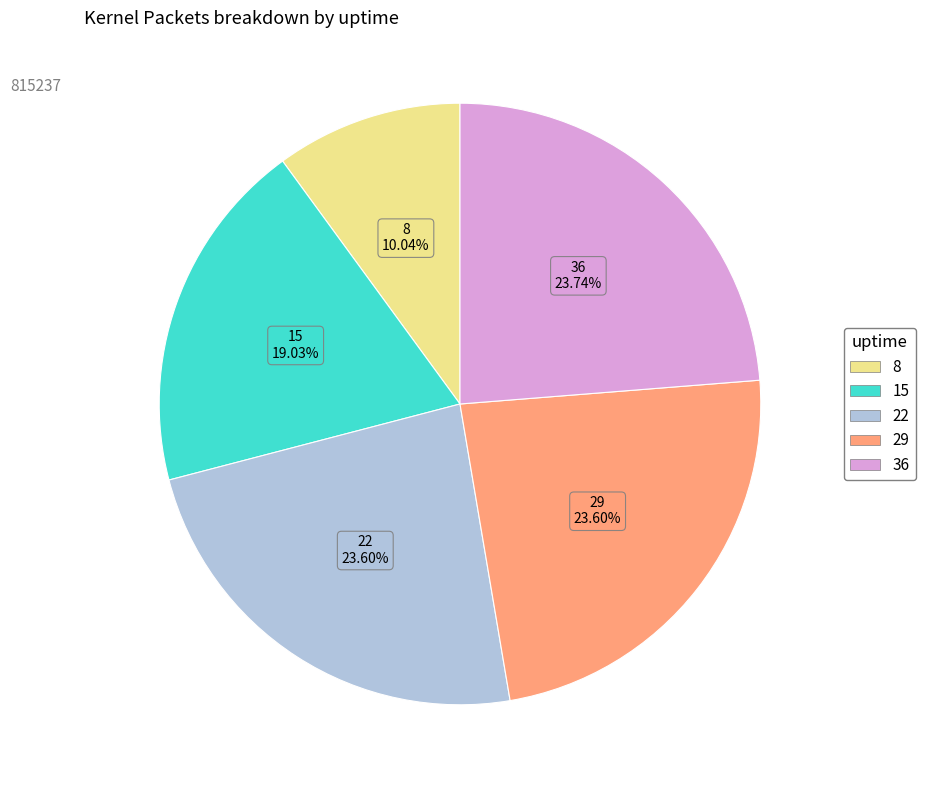

Is 36 the majority of the pie?

No